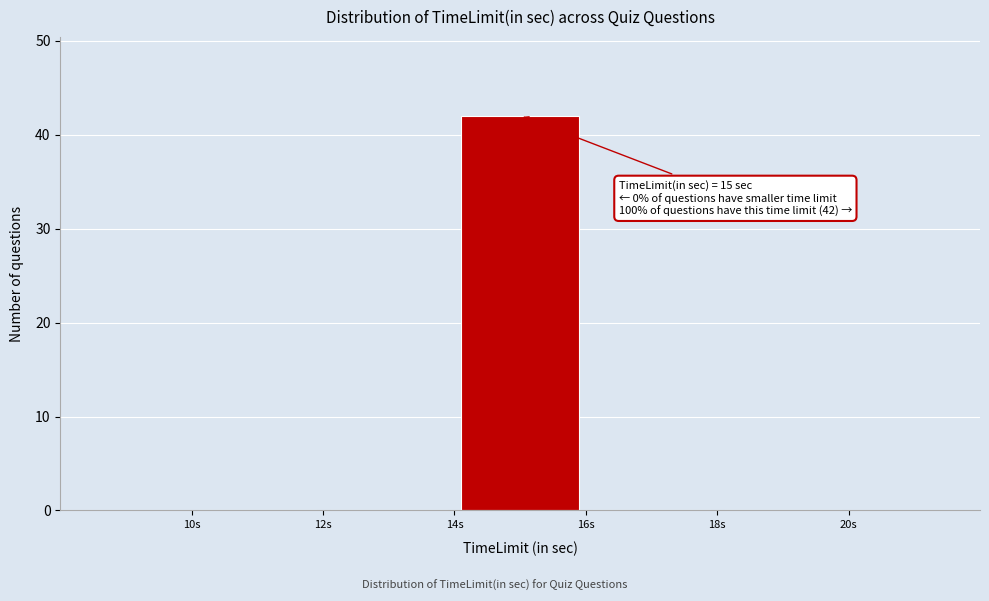

Which range on the x-axis has the tallest bar?

14 to 16